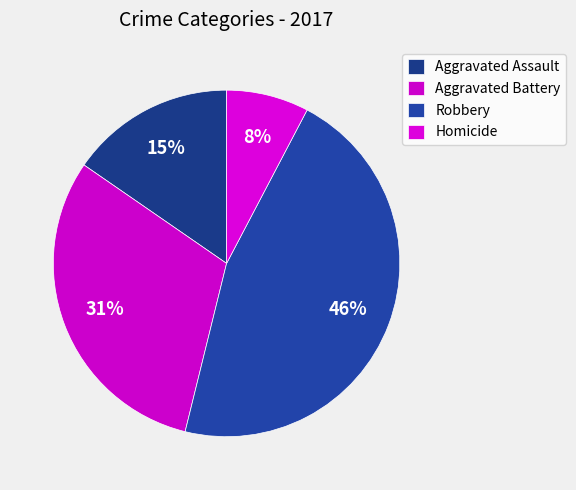

What is the smallest slice in the pie chart?

Homicide